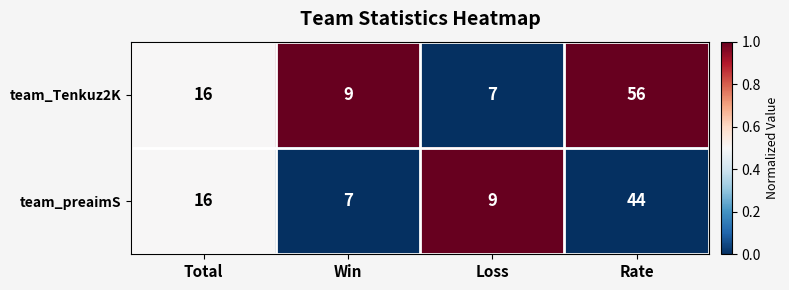

At Win, list the series in order from largest to smallest.

team_Tenkuz2K, team_preaimS